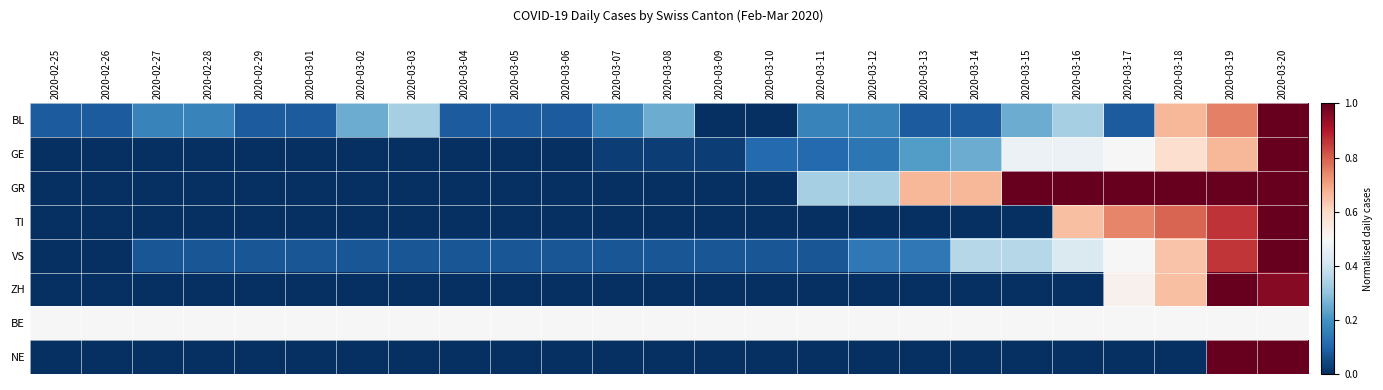

Reading left to right, extract all data points from this chart.

BL: 2020-02-25=0.1	2020-02-26=0.1	2020-02-27=0.2	2020-02-28=0.2	2020-02-29=0.1	2020-03-01=0.1	2020-03-02=0.2	2020-03-03=0.3	2020-03-04=0.1	2020-03-05=0.1	2020-03-06=0.1	2020-03-07=0.2	2020-03-08=0.2	2020-03-09=0.0	2020-03-10=0.0	2020-03-11=0.2	2020-03-12=0.2	2020-03-13=0.1	2020-03-14=0.1	2020-03-15=0.2	2020-03-16=0.3	2020-03-17=0.1	2020-03-18=0.7	2020-03-19=0.8	2020-03-20=1.0
GE: 2020-02-25=0.0	2020-02-26=0.0	2020-02-27=0.0	2020-02-28=0.0	2020-02-29=0.0	2020-03-01=0.0	2020-03-02=0.0	2020-03-03=0.0	2020-03-04=0.0	2020-03-05=0.0	2020-03-06=0.0	2020-03-07=0.0	2020-03-08=0.0	2020-03-09=0.0	2020-03-10=0.1	2020-03-11=0.1	2020-03-12=0.1	2020-03-13=0.2	2020-03-14=0.2	2020-03-15=0.5	2020-03-16=0.5	2020-03-17=0.5	2020-03-18=0.6	2020-03-19=0.7	2020-03-20=1.0
GR: 2020-02-25=0.0	2020-02-26=0.0	2020-02-27=0.0	2020-02-28=0.0	2020-02-29=0.0	2020-03-01=0.0	2020-03-02=0.0	2020-03-03=0.0	2020-03-04=0.0	2020-03-05=0.0	2020-03-06=0.0	2020-03-07=0.0	2020-03-08=0.0	2020-03-09=0.0	2020-03-10=0.0	2020-03-11=0.3	2020-03-12=0.3	2020-03-13=0.7	2020-03-14=0.7	2020-03-15=1.0	2020-03-16=1.0	2020-03-17=1.0	2020-03-18=1.0	2020-03-19=1.0	2020-03-20=1.0
TI: 2020-02-25=0.0	2020-02-26=0.0	2020-02-27=0.0	2020-02-28=0.0	2020-02-29=0.0	2020-03-01=0.0	2020-03-02=0.0	2020-03-03=0.0	2020-03-04=0.0	2020-03-05=0.0	2020-03-06=0.0	2020-03-07=0.0	2020-03-08=0.0	2020-03-09=0.0	2020-03-10=0.0	2020-03-11=0.0	2020-03-12=0.0	2020-03-13=0.0	2020-03-14=0.0	2020-03-15=0.0	2020-03-16=0.7	2020-03-17=0.7	2020-03-18=0.8	2020-03-19=0.9	2020-03-20=1.0
VS: 2020-02-25=0.0	2020-02-26=0.0	2020-02-27=0.1	2020-02-28=0.1	2020-02-29=0.1	2020-03-01=0.1	2020-03-02=0.1	2020-03-03=0.1	2020-03-04=0.1	2020-03-05=0.1	2020-03-06=0.1	2020-03-07=0.1	2020-03-08=0.1	2020-03-09=0.1	2020-03-10=0.1	2020-03-11=0.1	2020-03-12=0.1	2020-03-13=0.1	2020-03-14=0.4	2020-03-15=0.4	2020-03-16=0.4	2020-03-17=0.5	2020-03-18=0.6	2020-03-19=0.9	2020-03-20=1.0
ZH: 2020-02-25=0.0	2020-02-26=0.0	2020-02-27=0.0	2020-02-28=0.0	2020-02-29=0.0	2020-03-01=0.0	2020-03-02=0.0	2020-03-03=0.0	2020-03-04=0.0	2020-03-05=0.0	2020-03-06=0.0	2020-03-07=0.0	2020-03-08=0.0	2020-03-09=0.0	2020-03-10=0.0	2020-03-11=0.0	2020-03-12=0.0	2020-03-13=0.0	2020-03-14=0.0	2020-03-15=0.0	2020-03-16=0.0	2020-03-17=0.5	2020-03-18=0.7	2020-03-19=1.0	2020-03-20=1.0
BE: 2020-02-25=0.5	2020-02-26=0.5	2020-02-27=0.5	2020-02-28=0.5	2020-02-29=0.5	2020-03-01=0.5	2020-03-02=0.5	2020-03-03=0.5	2020-03-04=0.5	2020-03-05=0.5	2020-03-06=0.5	2020-03-07=0.5	2020-03-08=0.5	2020-03-09=0.5	2020-03-10=0.5	2020-03-11=0.5	2020-03-12=0.5	2020-03-13=0.5	2020-03-14=0.5	2020-03-15=0.5	2020-03-16=0.5	2020-03-17=0.5	2020-03-18=0.5	2020-03-19=0.5	2020-03-20=0.5
NE: 2020-02-25=0.0	2020-02-26=0.0	2020-02-27=0.0	2020-02-28=0.0	2020-02-29=0.0	2020-03-01=0.0	2020-03-02=0.0	2020-03-03=0.0	2020-03-04=0.0	2020-03-05=0.0	2020-03-06=0.0	2020-03-07=0.0	2020-03-08=0.0	2020-03-09=0.0	2020-03-10=0.0	2020-03-11=0.0	2020-03-12=0.0	2020-03-13=0.0	2020-03-14=0.0	2020-03-15=0.0	2020-03-16=0.0	2020-03-17=0.0	2020-03-18=0.0	2020-03-19=1.0	2020-03-20=1.0